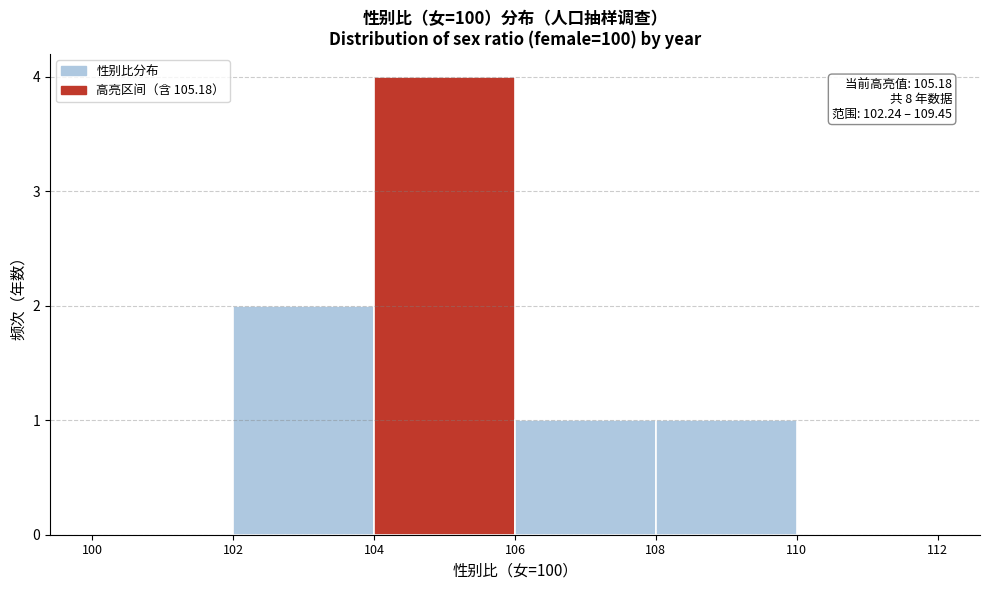

Over which range of the x-axis is the bar tallest?

104 to 106